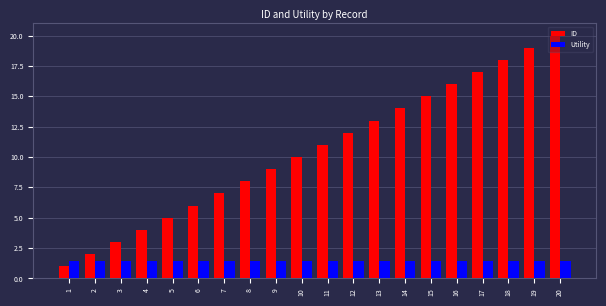

What are all the series names shown in the legend?

ID, Utility